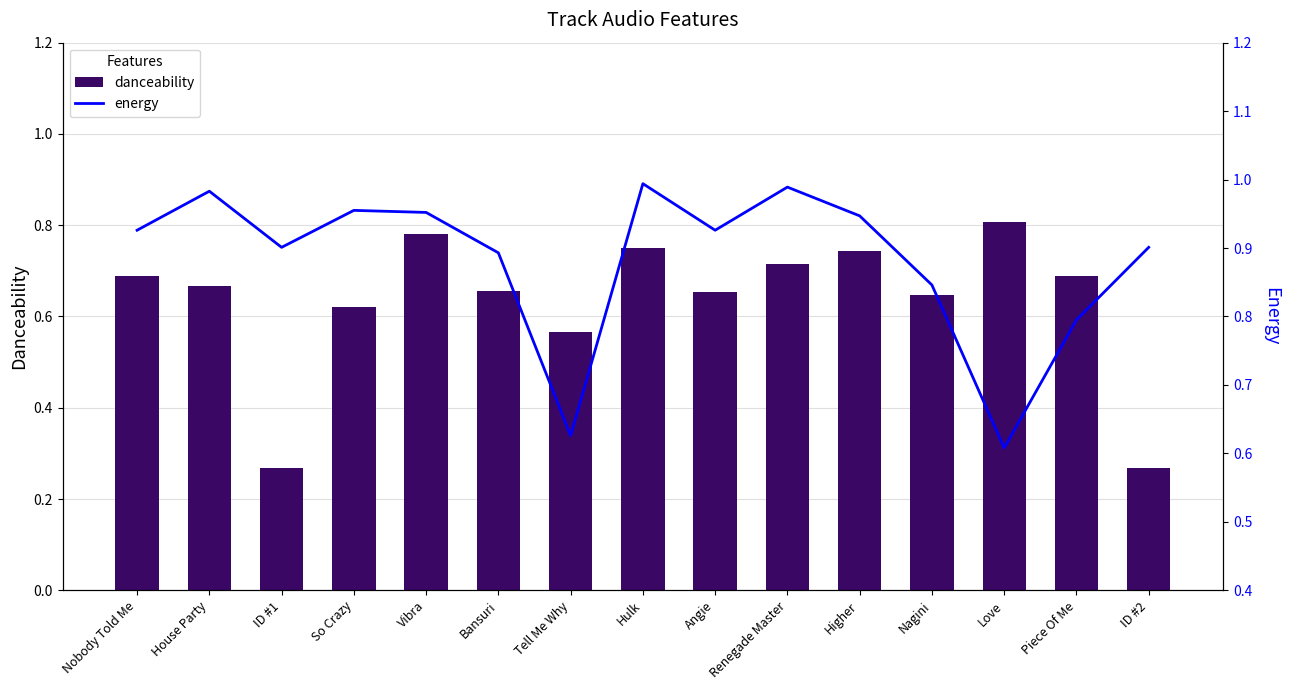

Read the energy value at Higher.

0.9